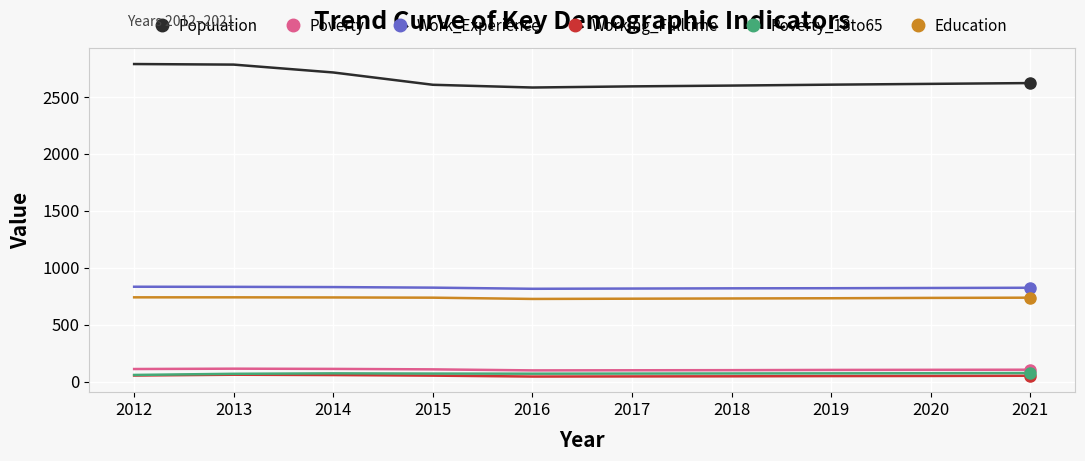

Which series has the largest total across all categories?

Population